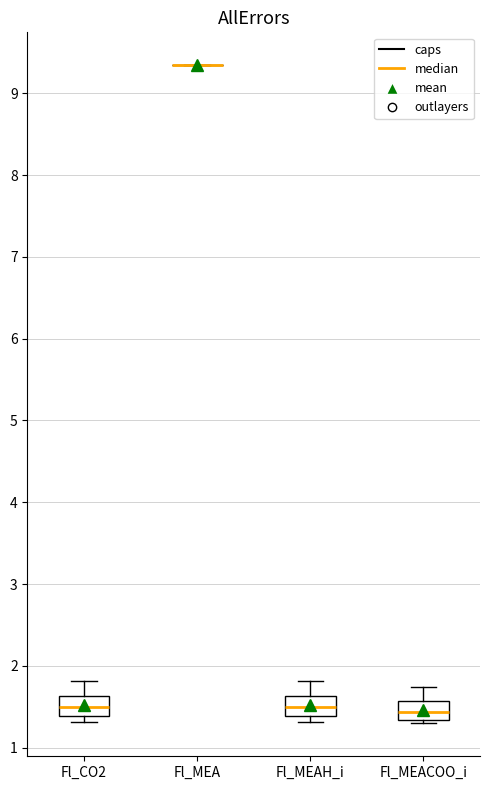

Reading left to right, transcribe this box plot: for each box, give where its median line is, the range the box spans, and where its two whiskers end, as read against the y-axis. The values are not printed on the chart, so give them approximately, as read against the axis.

Fl_CO2: median 1.5, box 1.4 to 1.6, whiskers 1.3 to 1.8
Fl_MEA: box collapsed to a line at 9.3, whiskers 9.3 to 9.3
Fl_MEAH_i: median 1.5, box 1.4 to 1.6, whiskers 1.3 to 1.8
Fl_MEACOO_i: median 1.4, box 1.3 to 1.6, whiskers 1.3 (just below the box's lower edge) to 1.7